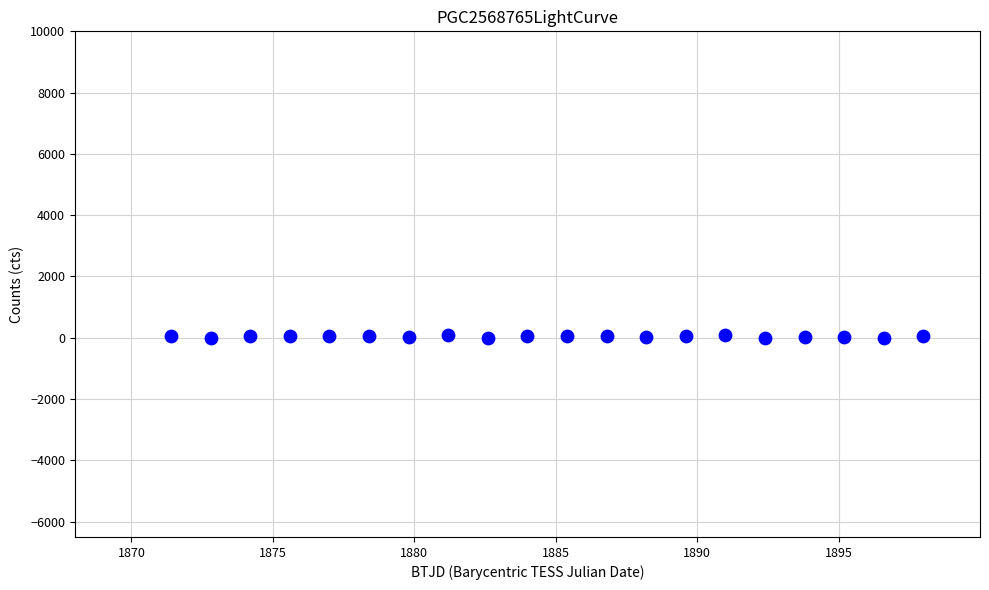

What is the range of Y values (max minus min)?

92